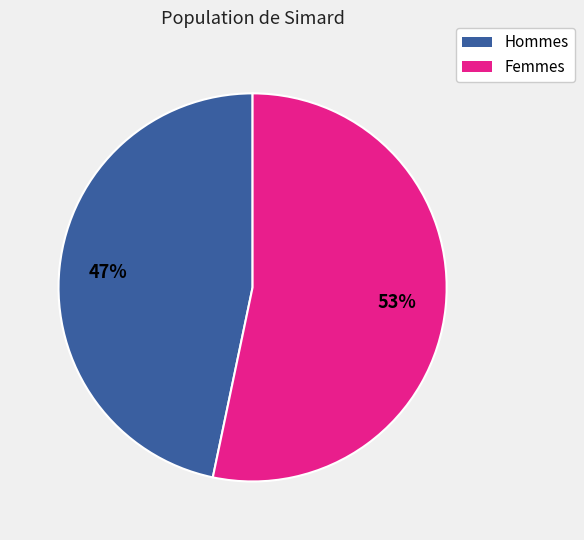

Is it true that Hommes is 55% of the pie?

False